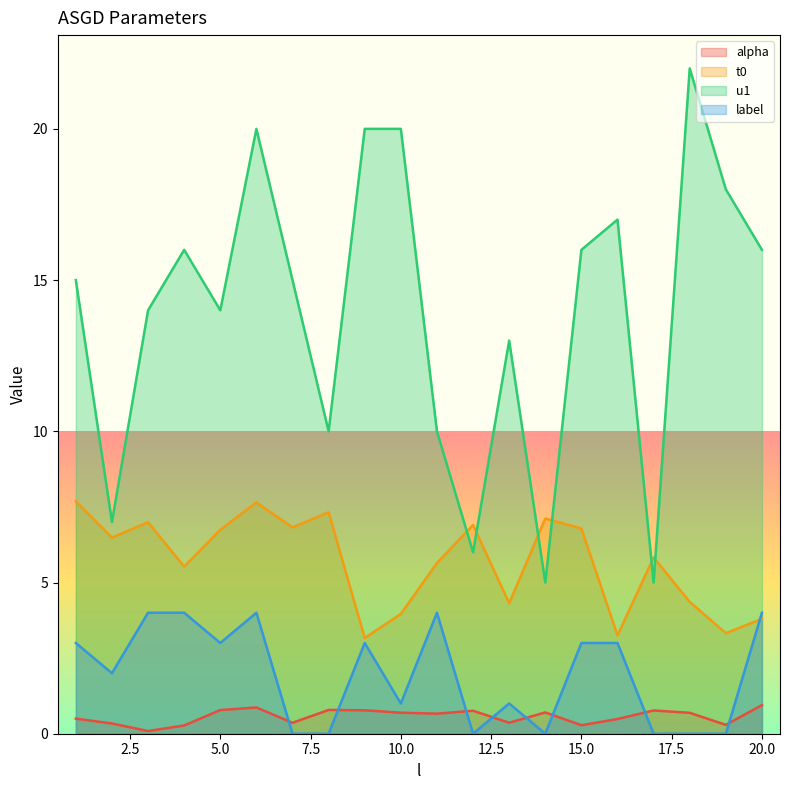

True or false: label and u1 cross at least once.

False